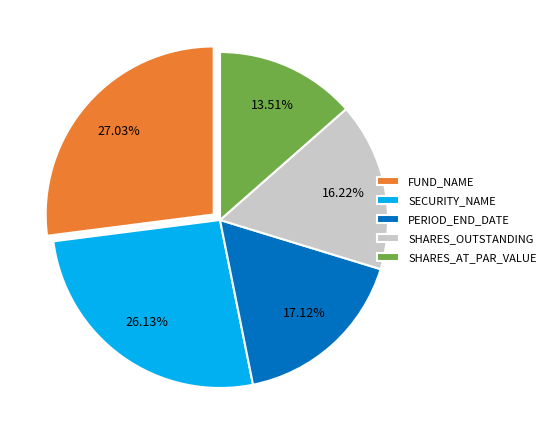

Which category has the biggest portion of the pie?

FUND_NAME